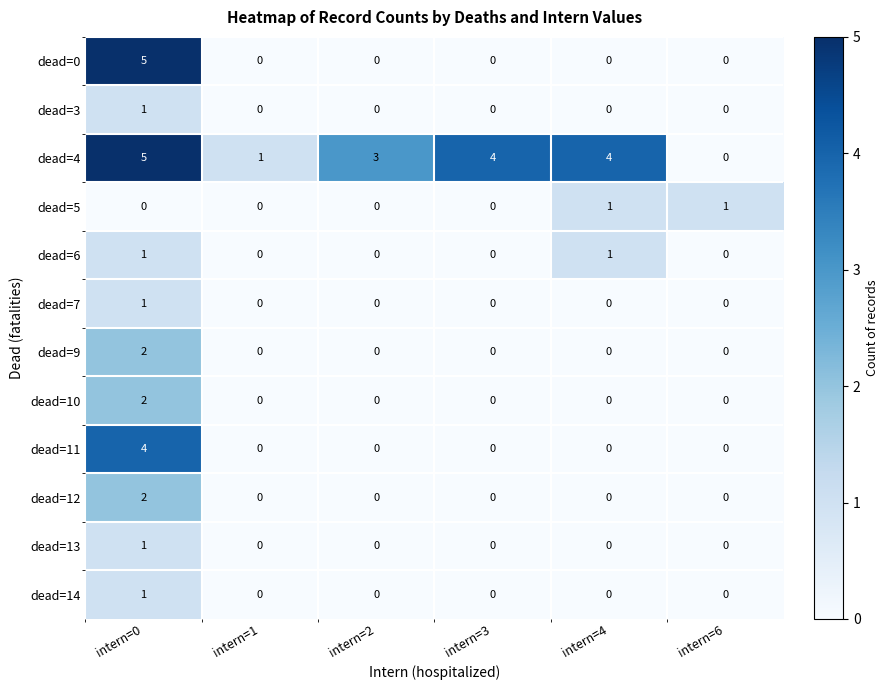

The value of dead=10 at intern=0 is 2. True or false?

True